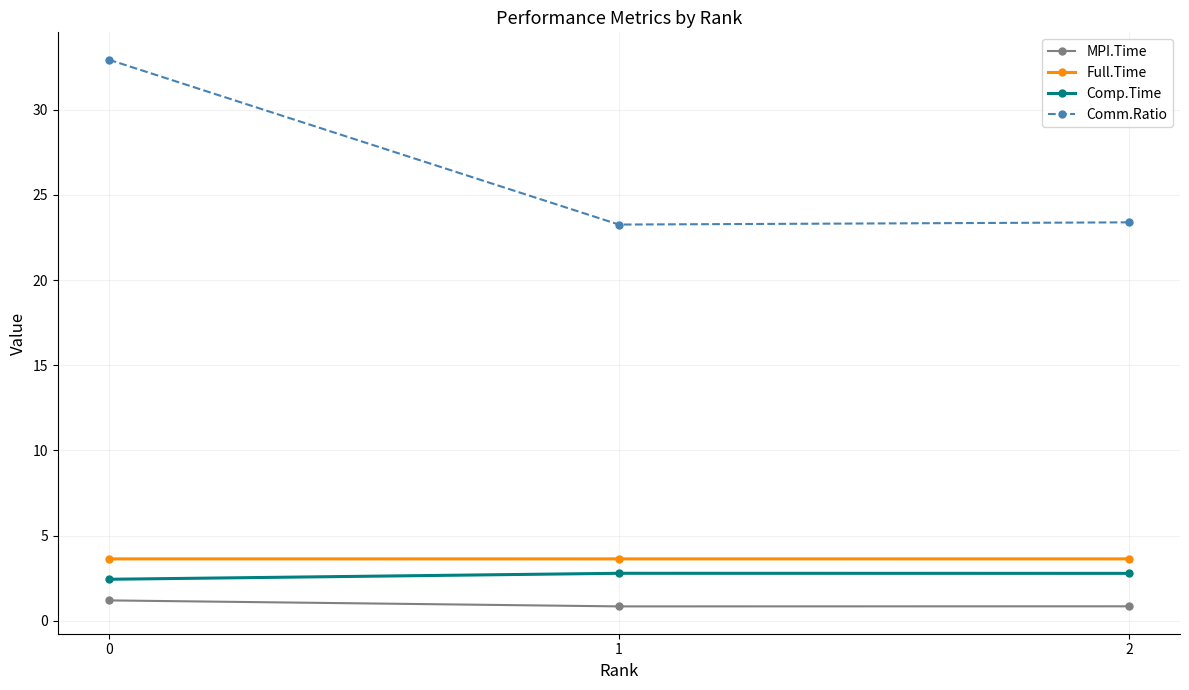

The Comp.Time series shows 2.8 at 1. True or false?

True